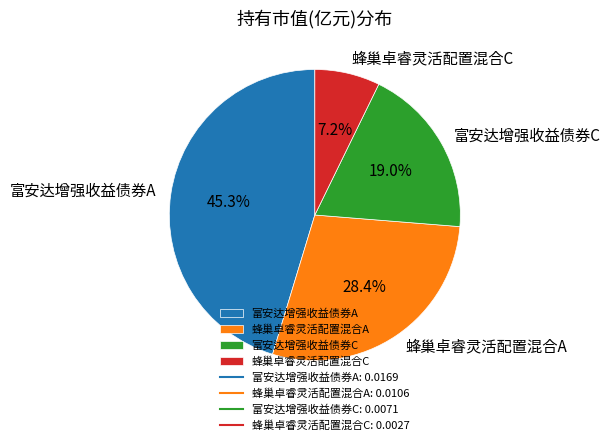

To the nearest percent, what is the combined percentage of 蜂巢卓睿灵活配置混合A and 蜂巢卓睿灵活配置混合C?

36%